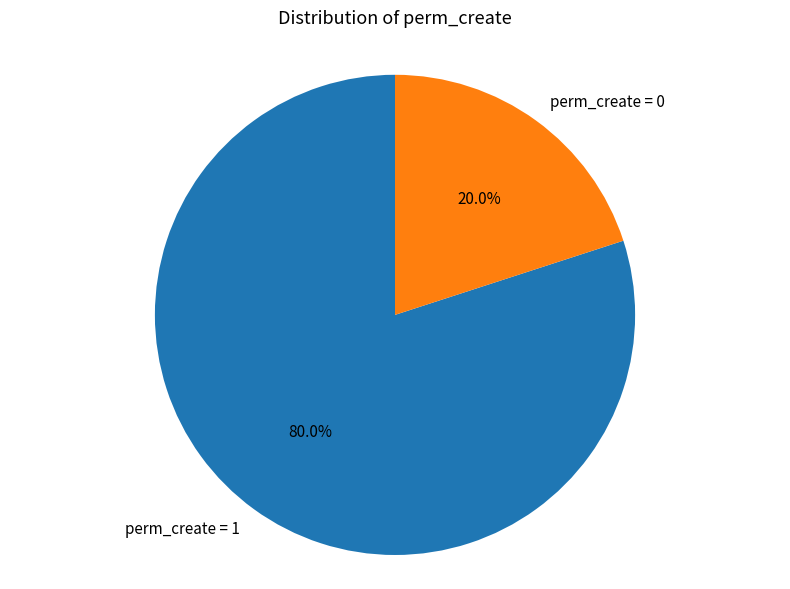

How many slices are in this pie chart?

2